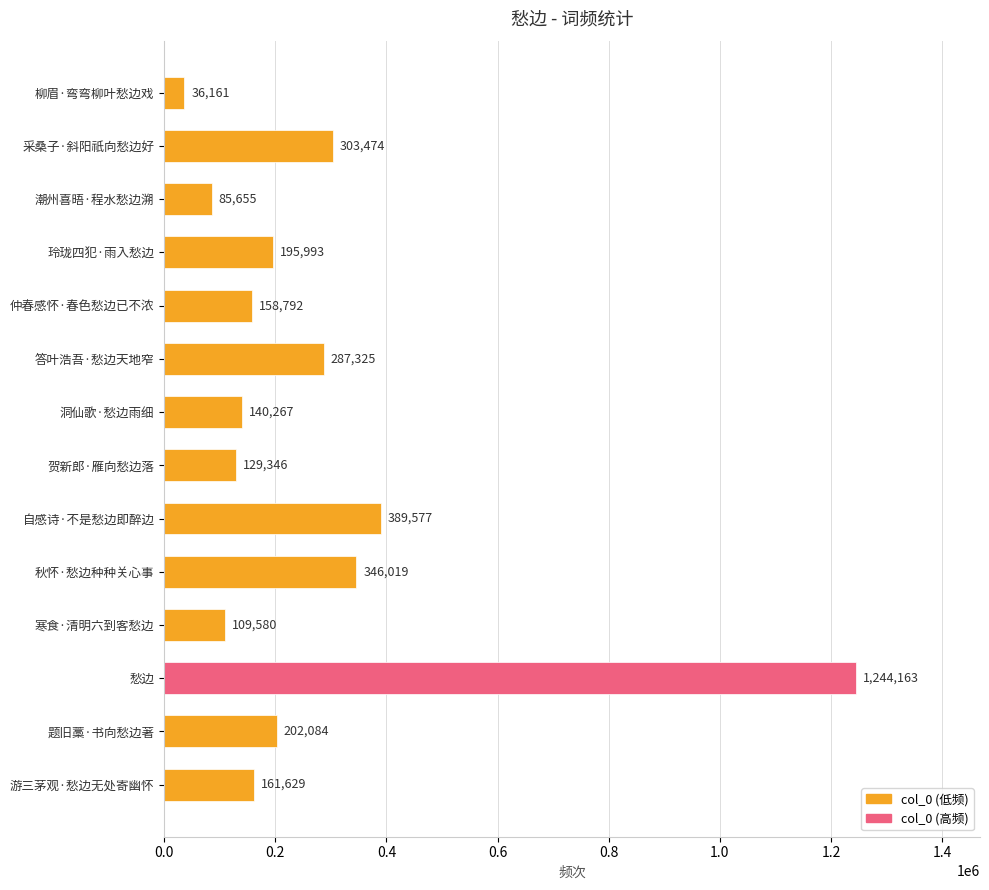

What value does the data have at 玲珑四犯·雨入愁边, to the nearest 10?

195990